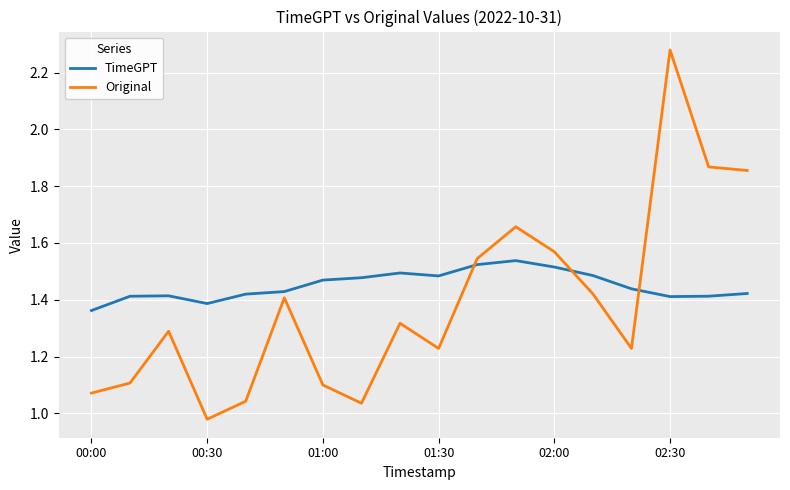

Which series has the largest total across all categories?

TimeGPT